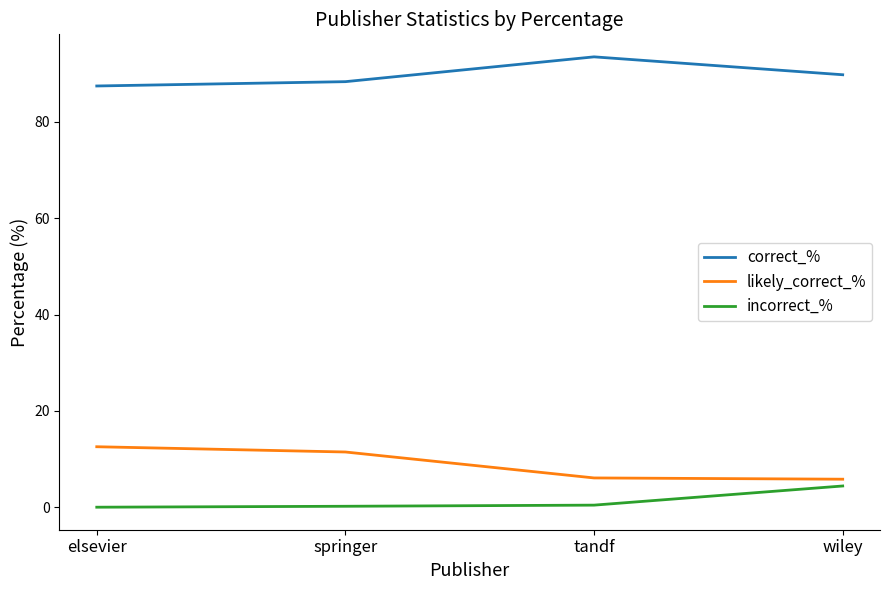

What is the difference between the maximum and minimum values in the likely_correct_% series?

6.7